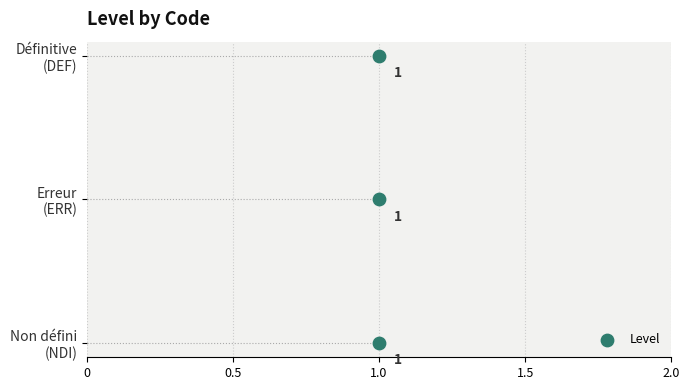

Between 0.5 and 0, which is larger?

0.5